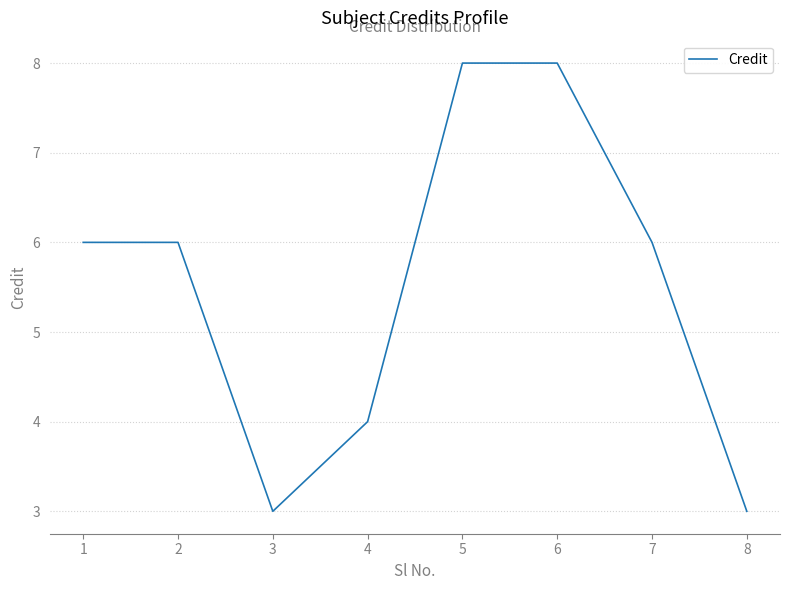

Approximately how many times larger is the value at 8 compared to 5?

0.4